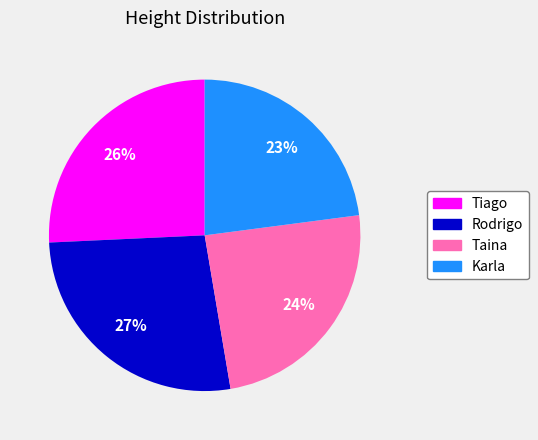

To the nearest percent, what is the average slice percentage?

25%